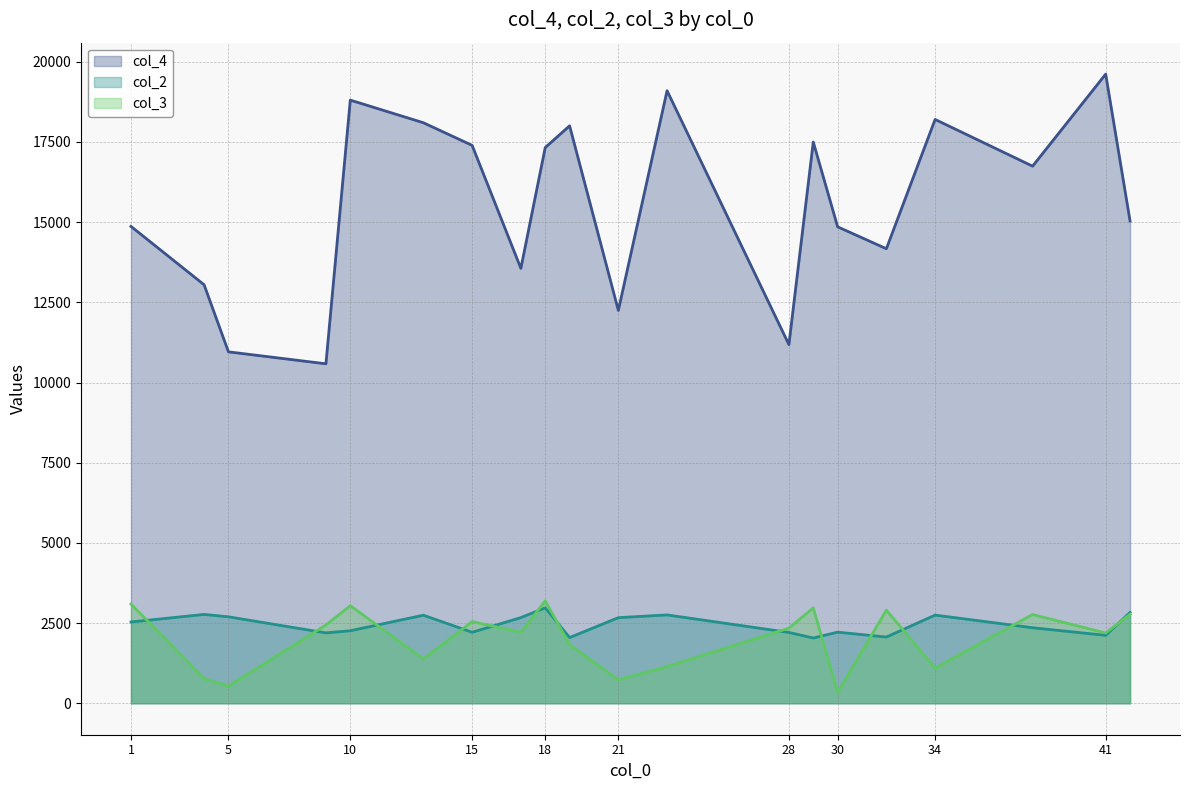

At which category is the sum across all series the highest?

10